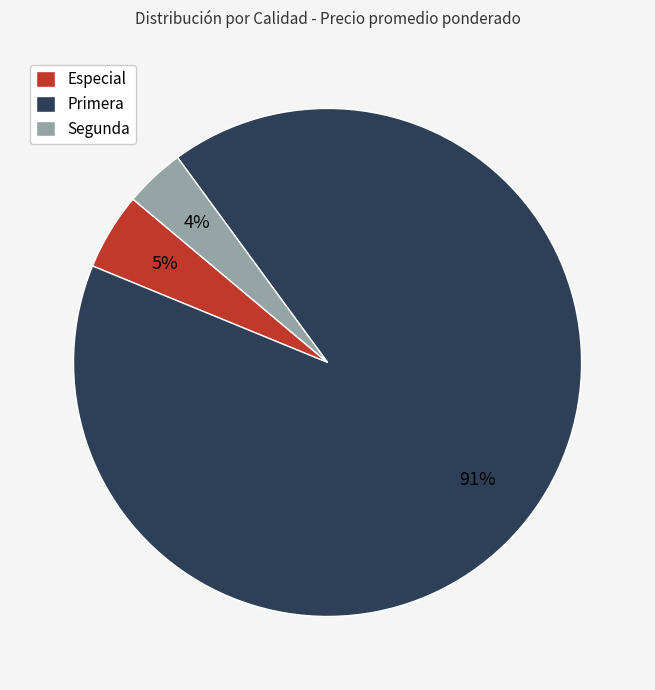

Combined, do Segunda and Especial account for over 50%?

No